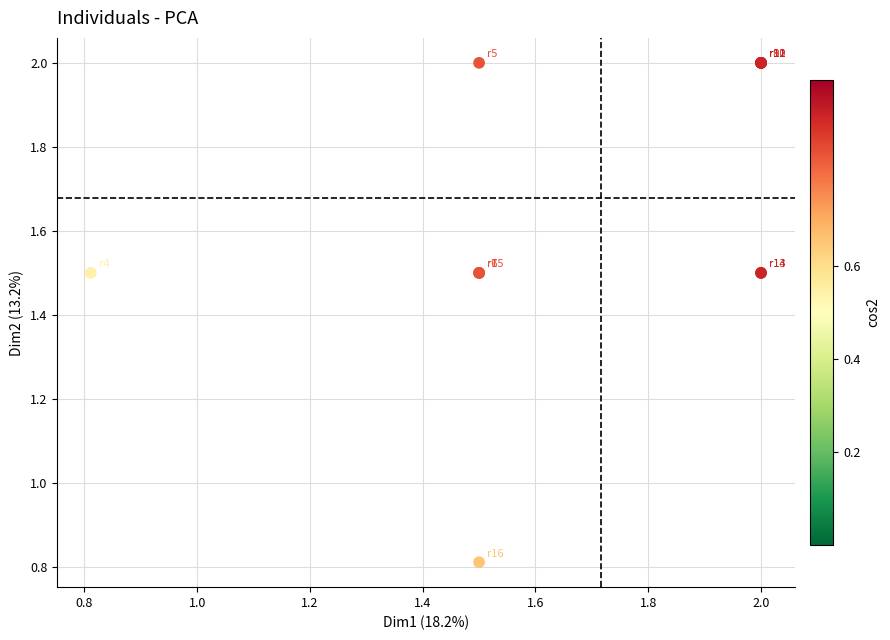

What Y value in the scatter plot is closest to 1?

0.8